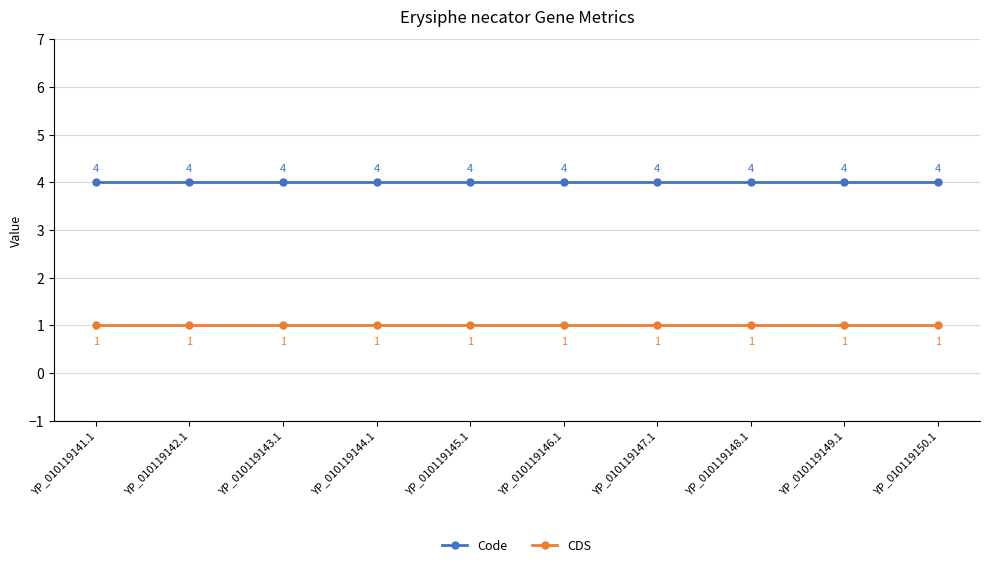

What is the spread (max minus min) of values at YP_010119141.1?

3